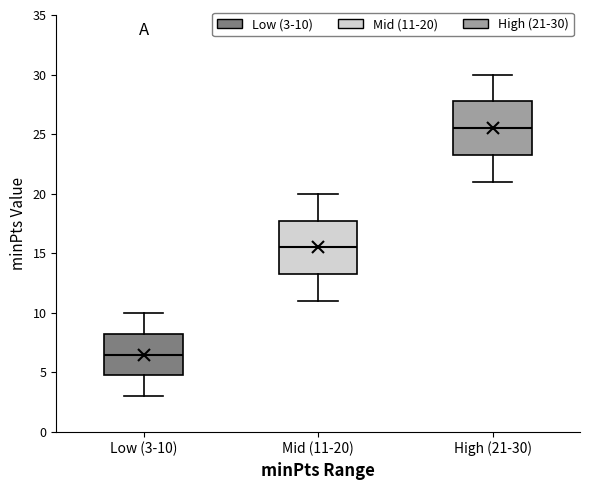

Where does the median line of the box for Low (3-10) sit on the y-axis? The values are not printed on the chart, so give them approximately, as read against the axis.

6.5